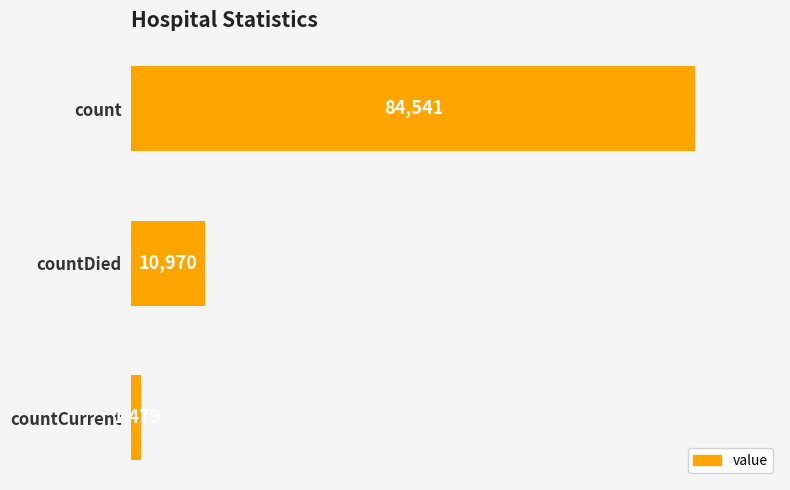

Count the number of data series in this chart.

1